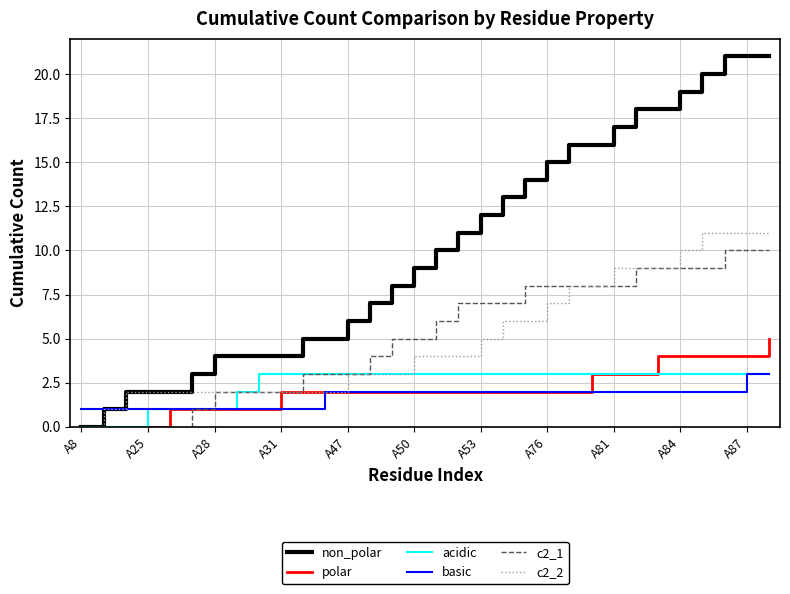

What is the maximum value shown in the chart?

21